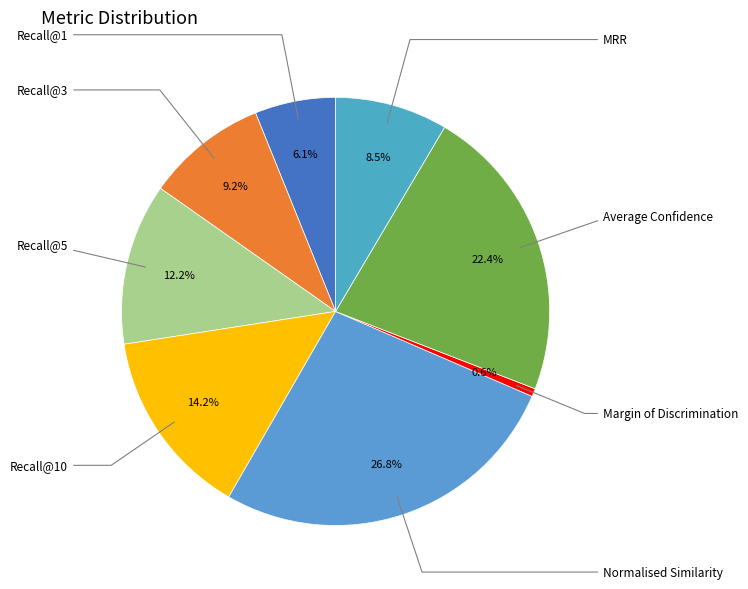

True or false: Margin of Discrimination accounts for 7% of the total.

False